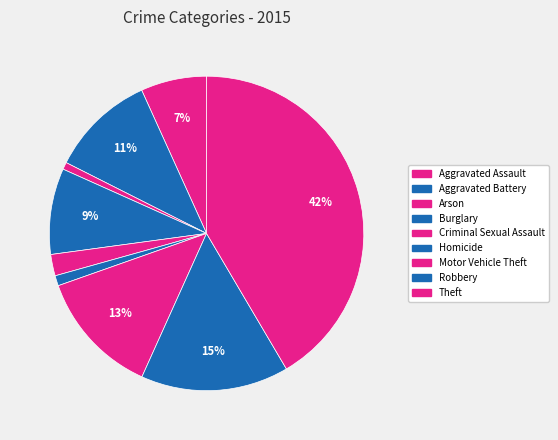

How many slices are in this pie chart?

9